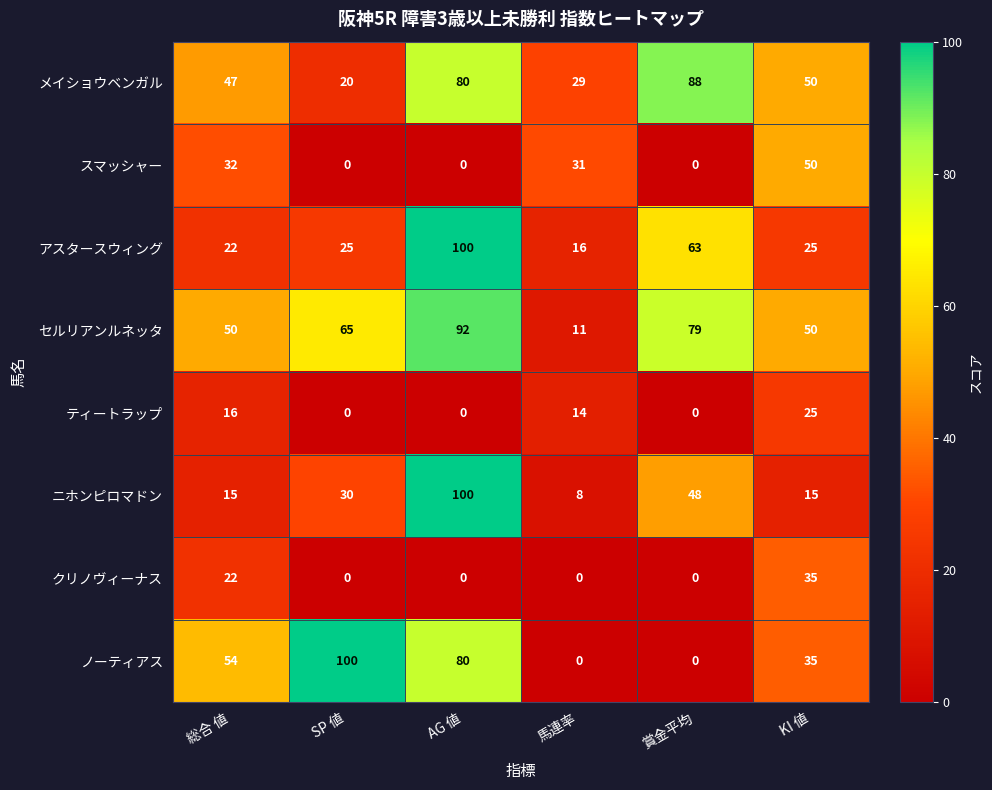

The value of クリノヴィーナス at 馬連率 is 0. True or false?

True